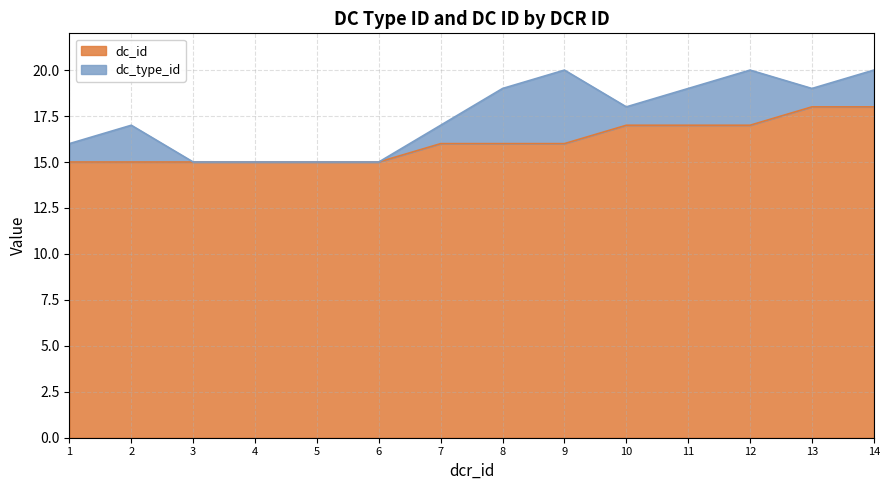

What is the maximum value for dc_id?

18